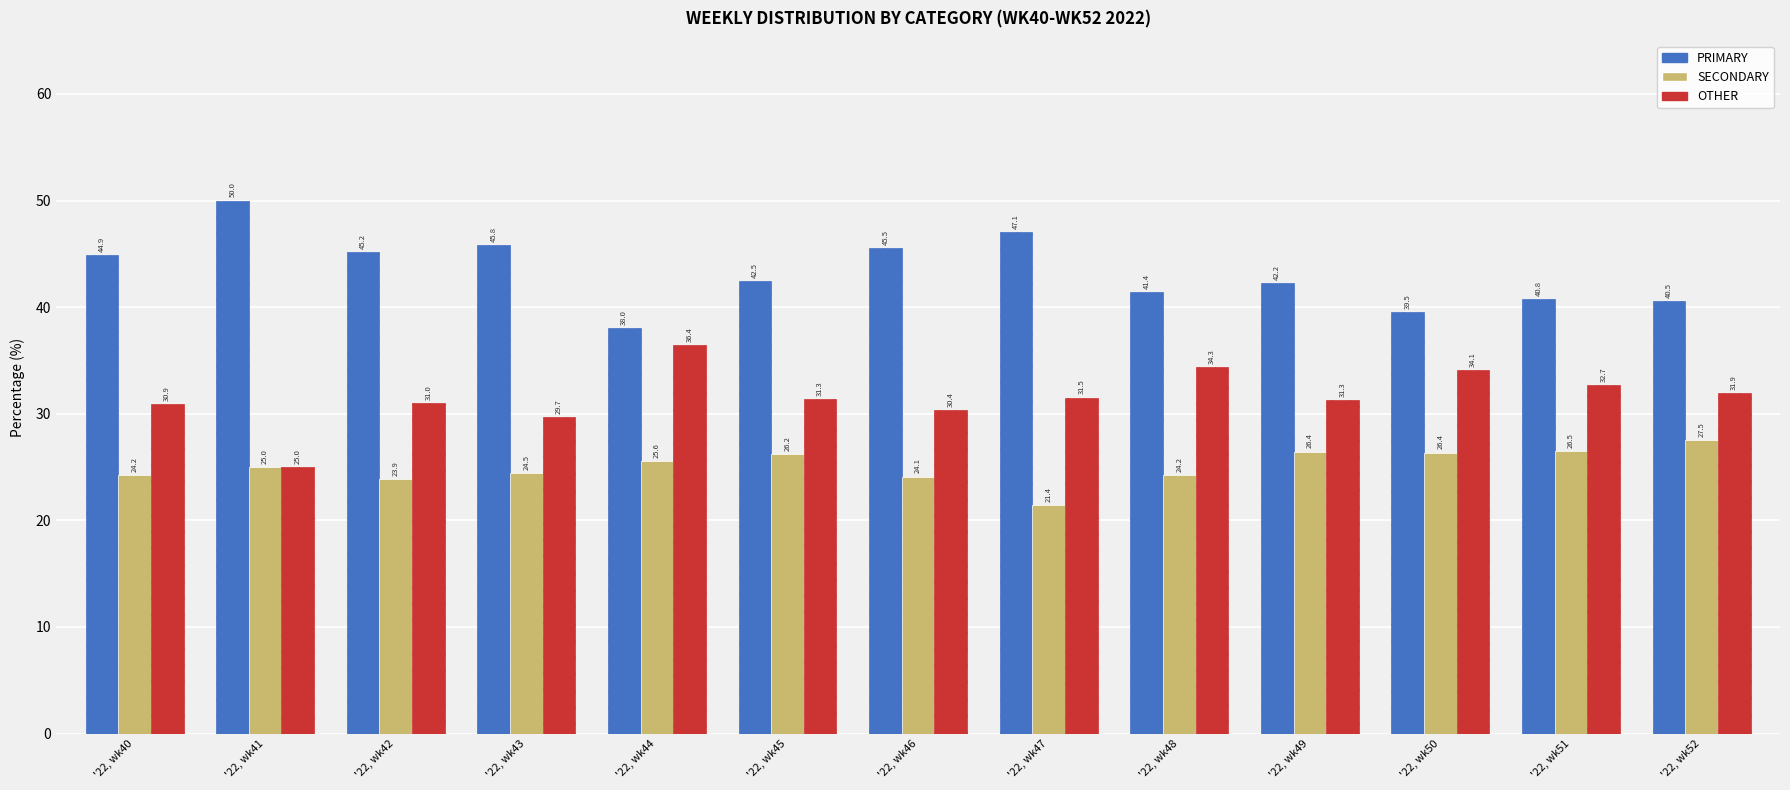

Rank the categories by PRIMARY value from highest to lowest.

'22, wk41, '22, wk47, '22, wk43, '22, wk46, '22, wk42, '22, wk40, '22, wk45, '22, wk49, '22, wk48, '22, wk51, '22, wk52, '22, wk50, '22, wk44